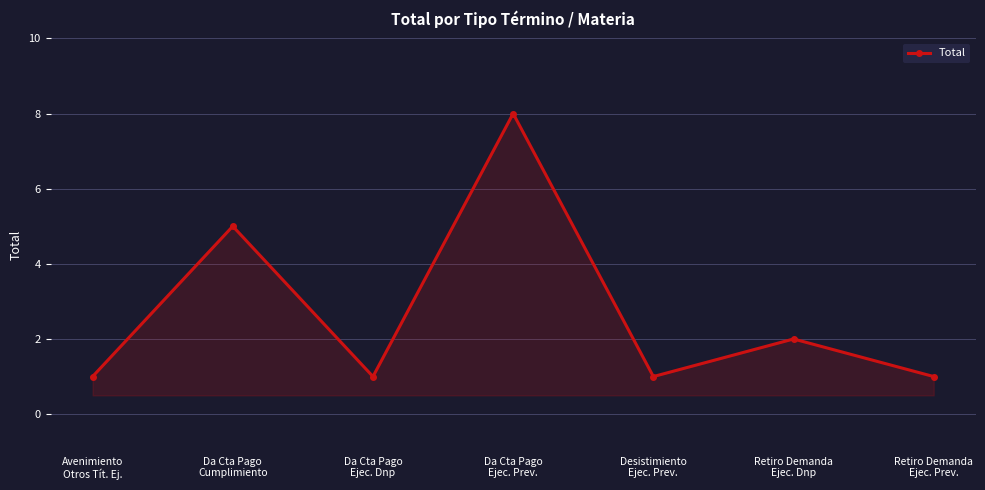

How many lines are shown in the chart?

1